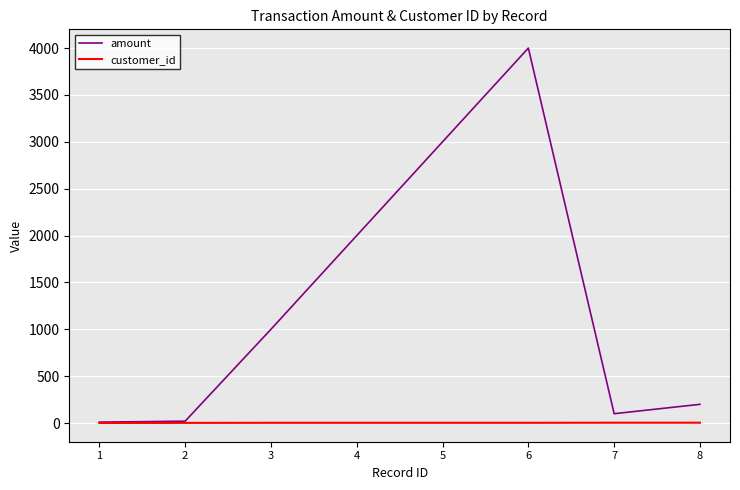

At how many categories does at least one series exceed 1139?

3